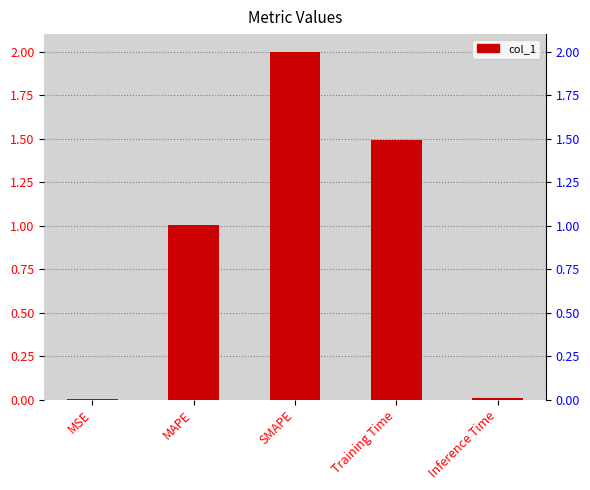

The chart shows a value of 0.0 at Inference Time. True or false?

False